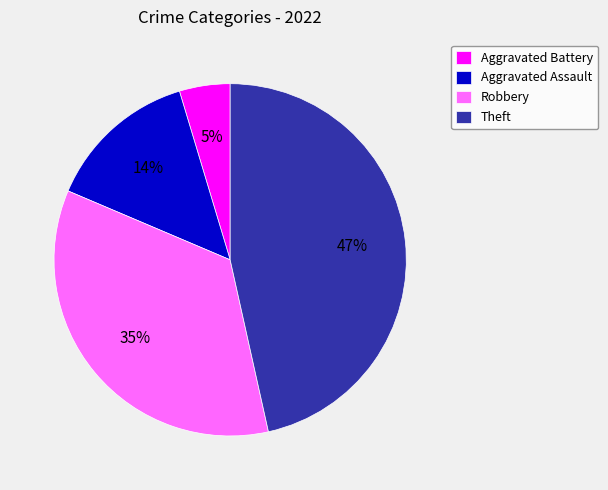

What is the ratio of the value at Aggravated Battery to the value at Theft?

0.1